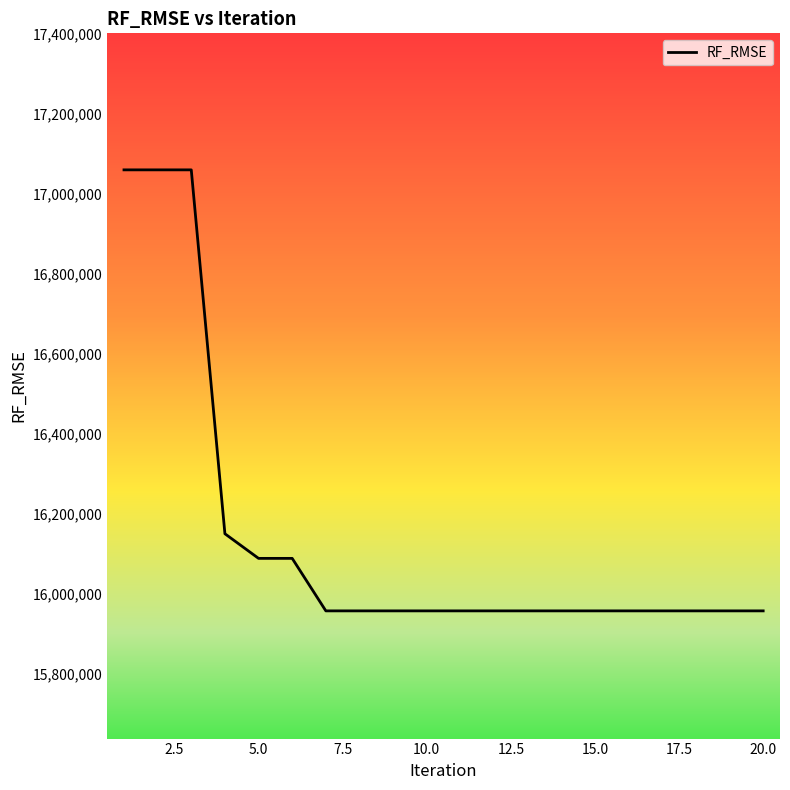

What is the difference between the maximum and minimum values?

1102077.1